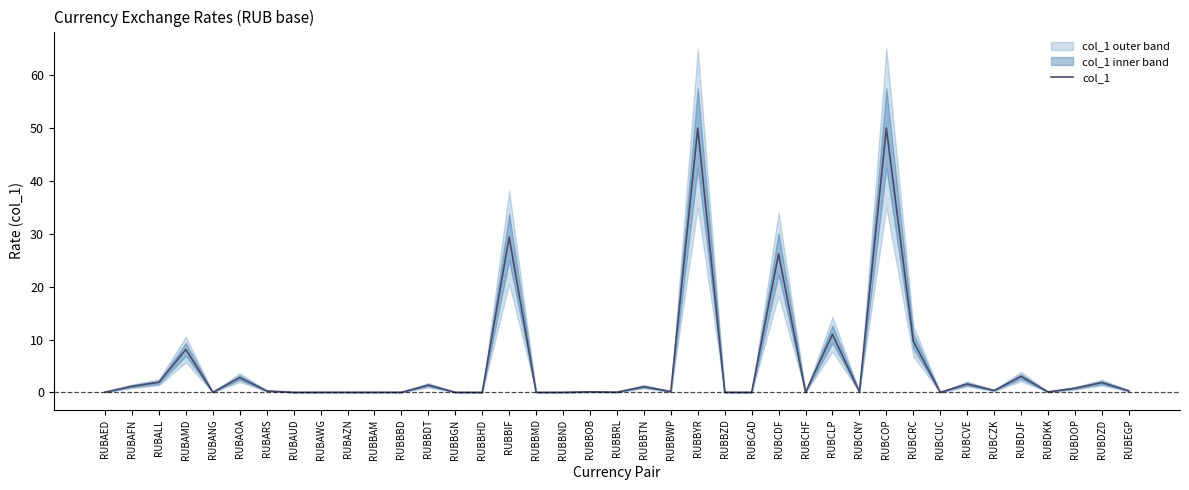

True or false: the data shows 0.1 at RUBBOB.

True